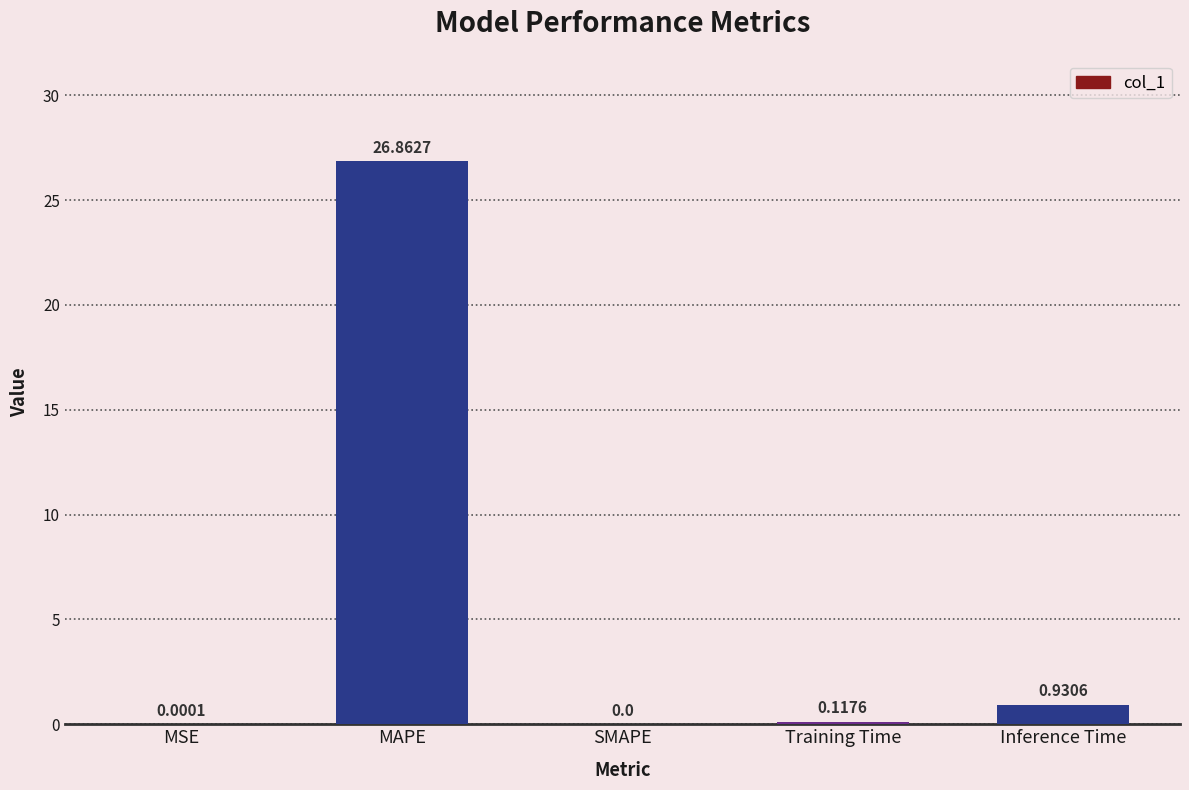

What is the sum of all values?

27.9